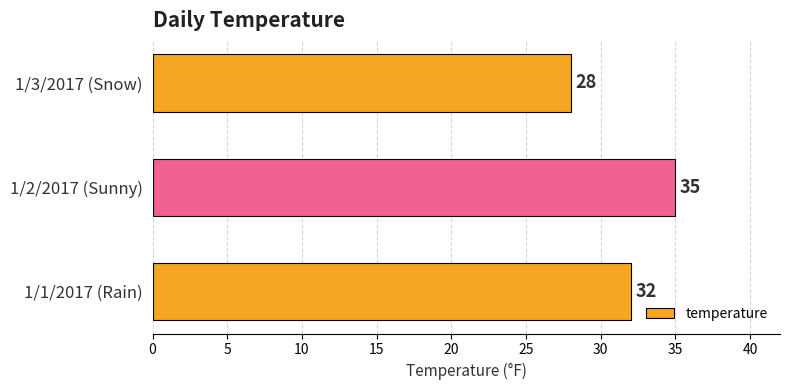

The value at 1/3/2017 (Snow) is 28. True or false?

True